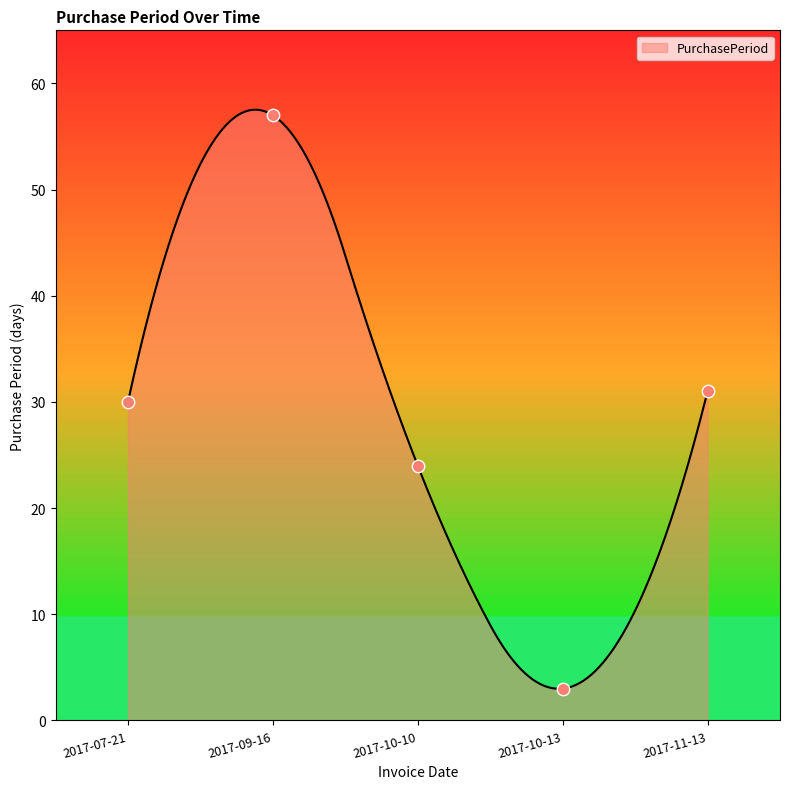

What is the change in value from 2017-07-21 to 2017-11-13?

+1